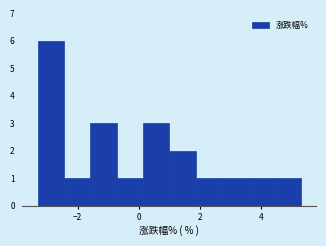

What is the height of the bar covering -1.6 to -0.8 on the x-axis? Neither the bar edges nor the heights are printed on the chart, so give them approximately, as read against the axes.

3